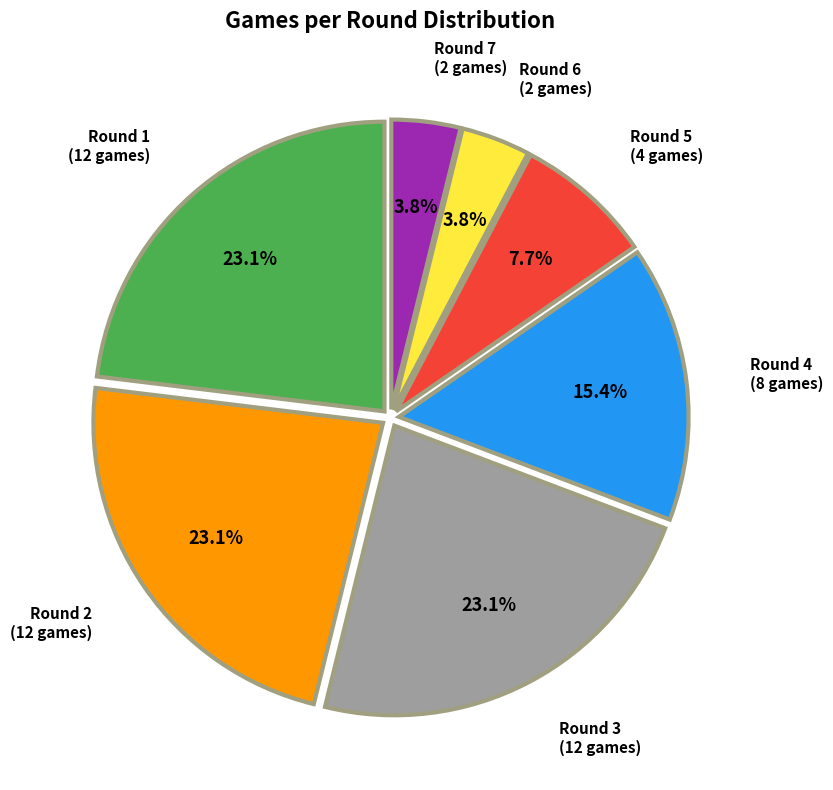

Is there any slice that represents more than half of the pie?

No